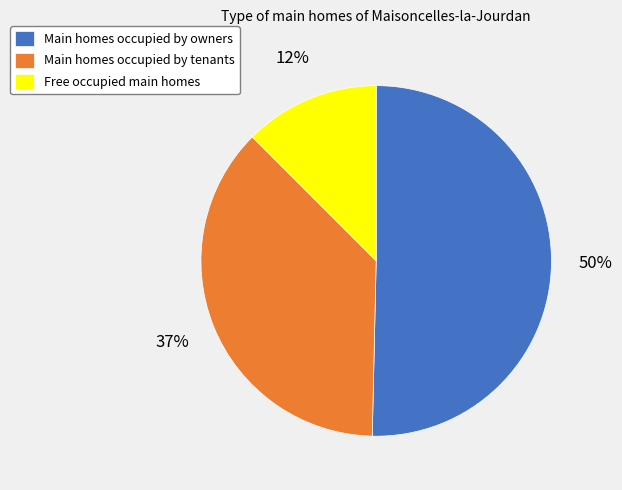

To the nearest percent, what is the difference between the largest and smallest slice percentages?

38%